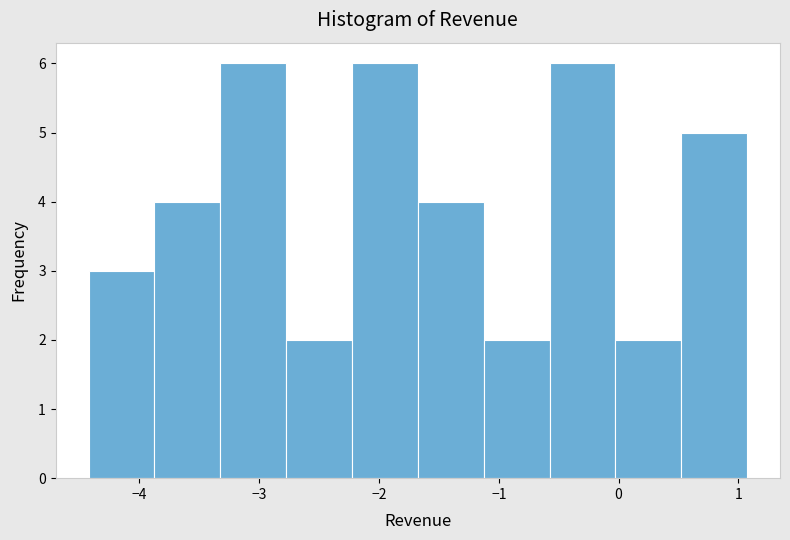

How tall is the bar that spans -2.8 to -2.2 on the x-axis? Neither the bar edges nor the heights are printed on the chart, so give them approximately, as read against the axes.

2